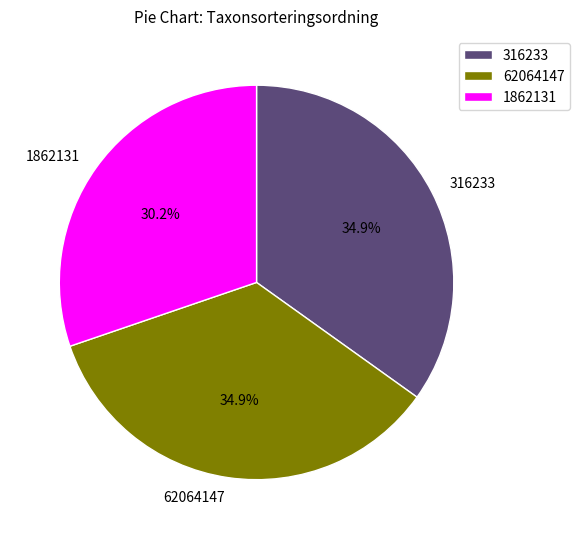

What is the ratio of the value at 62064147 to the value at 1862131?

1.2